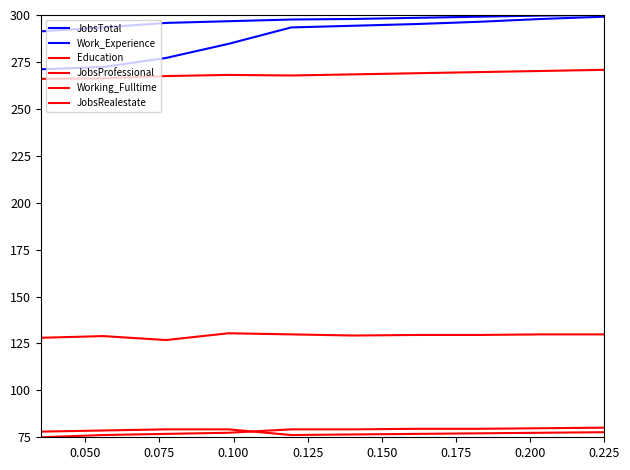

Does the chart have visible grid lines?

No